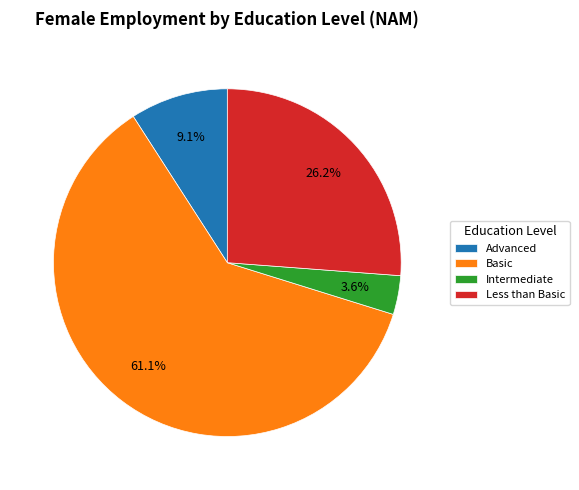

Is there any slice that represents more than half of the pie?

Yes